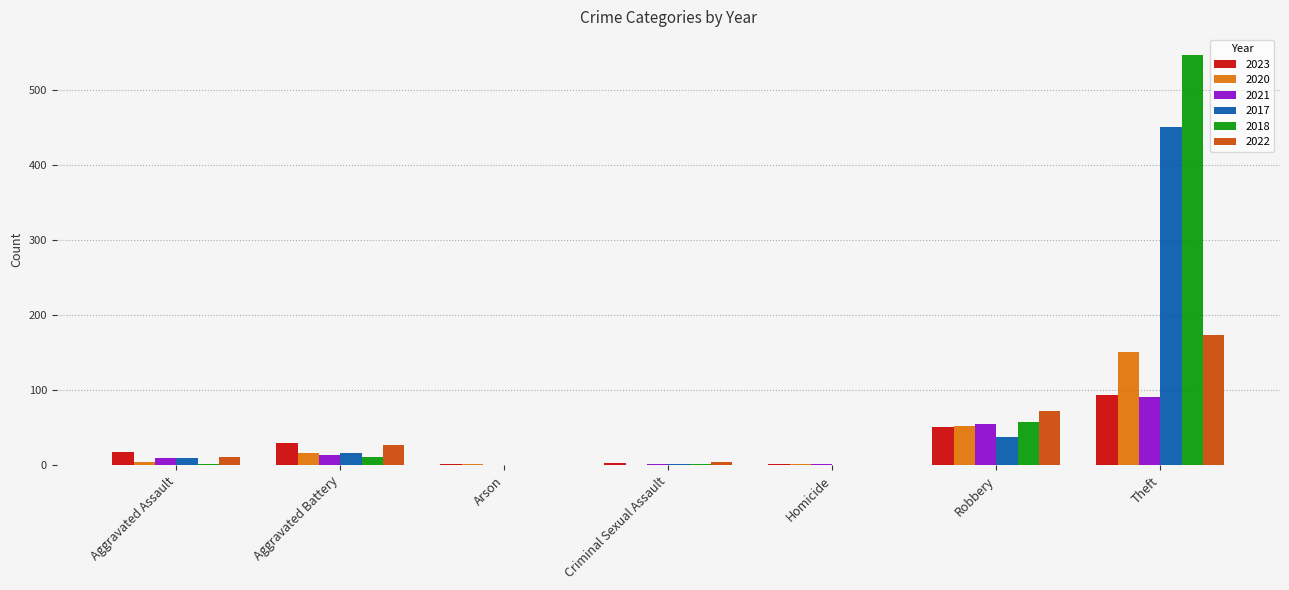

What is the total value across all series at Arson?

2